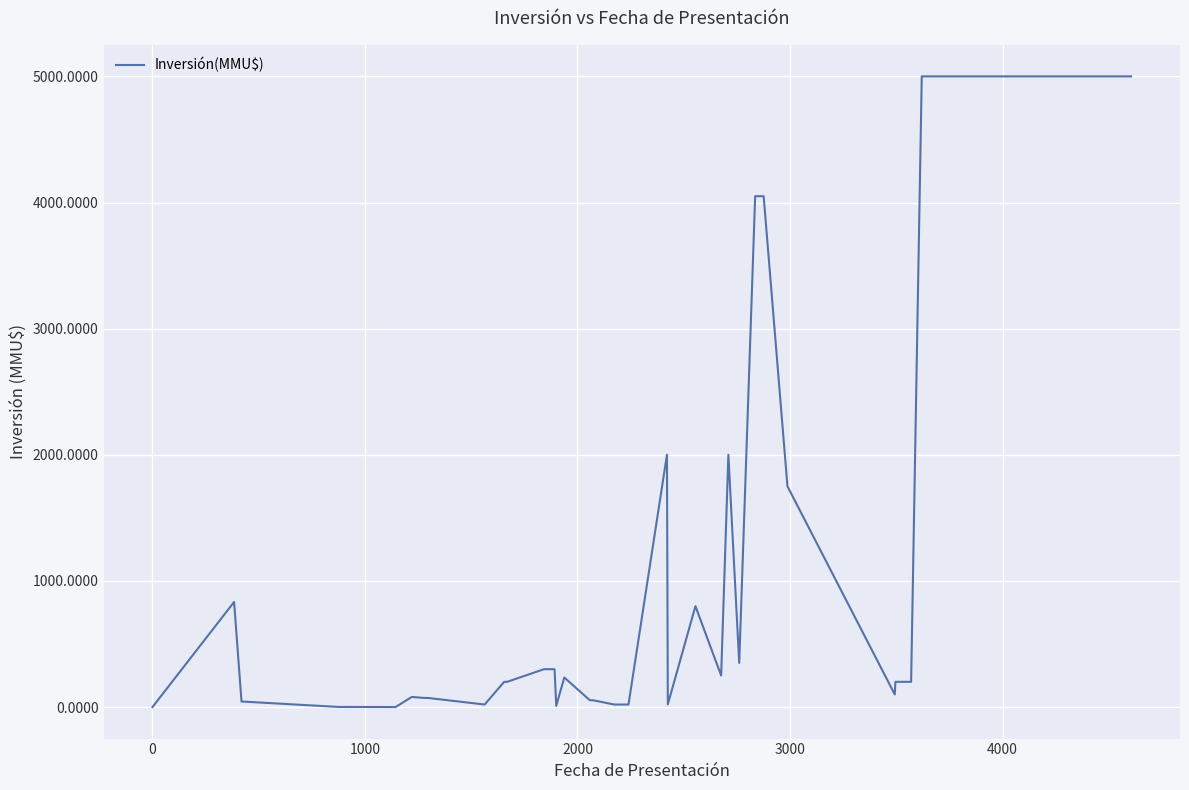

What is the maximum value shown in the chart?

5000